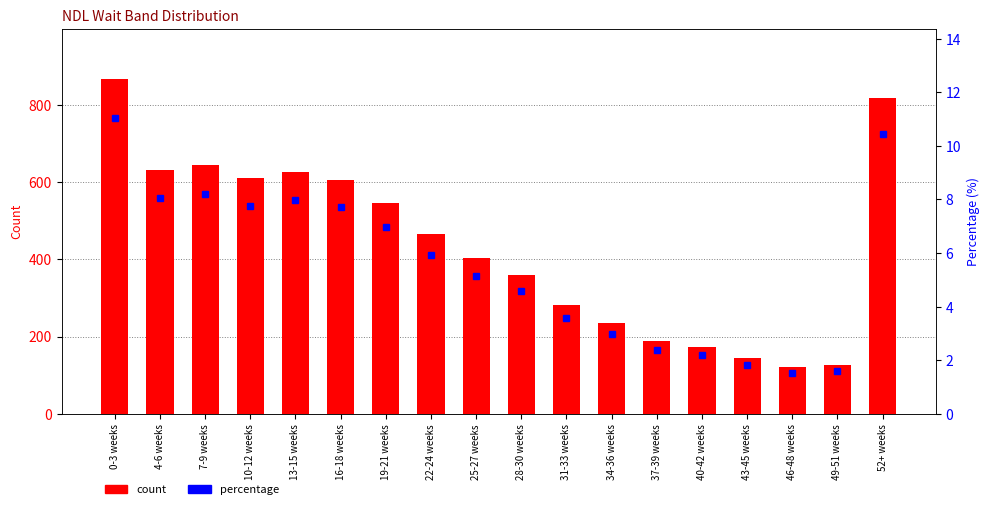

What are all the series names shown in the legend?

count, percentage